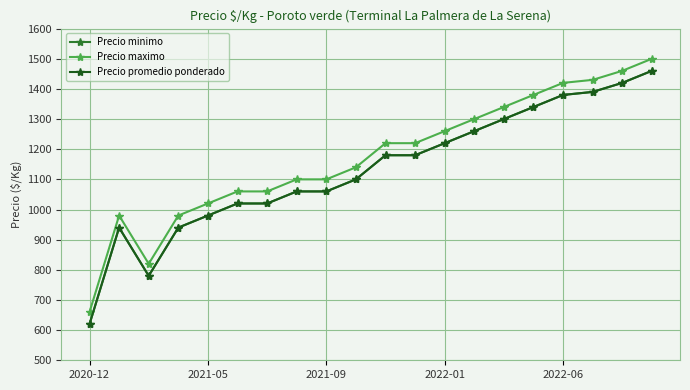

Is this an area chart (filled region under the line)?

No